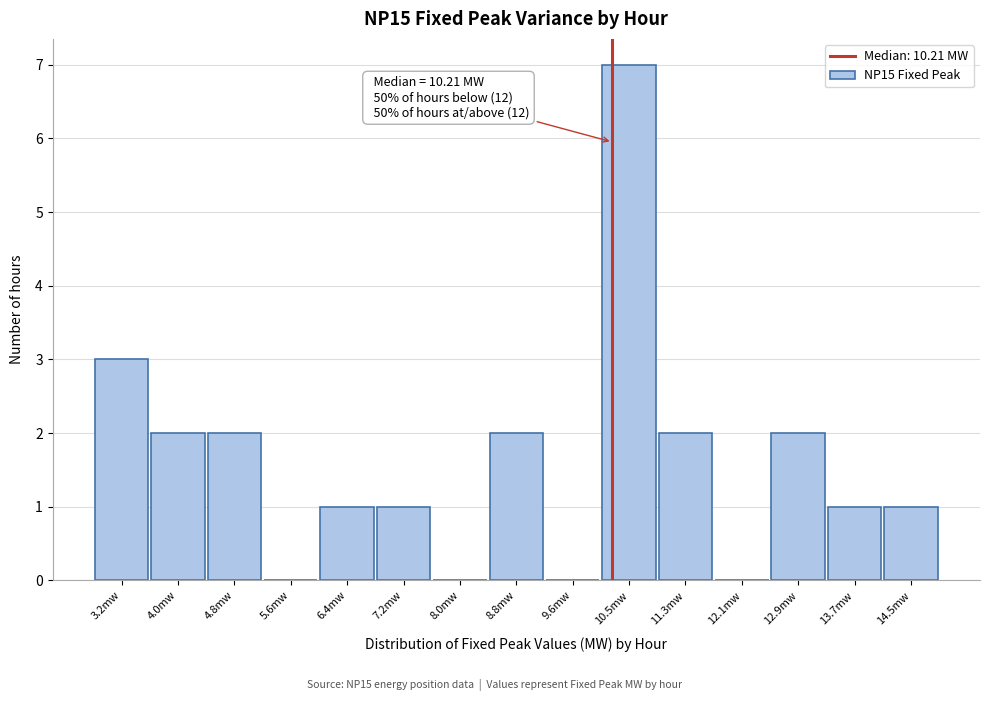

Which range on the x-axis has the tallest bar?

10.1 to 10.9